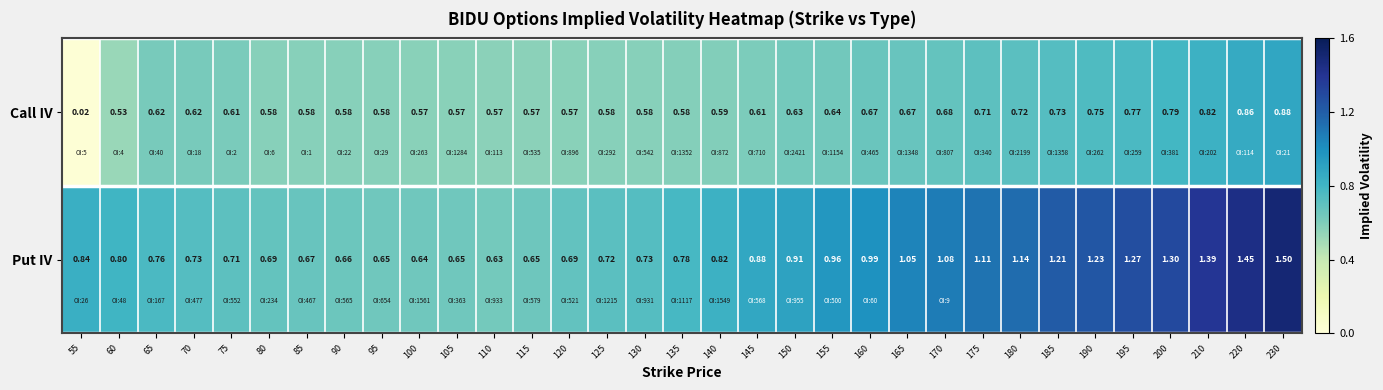

Which series has the widest spread of values?

Put IV